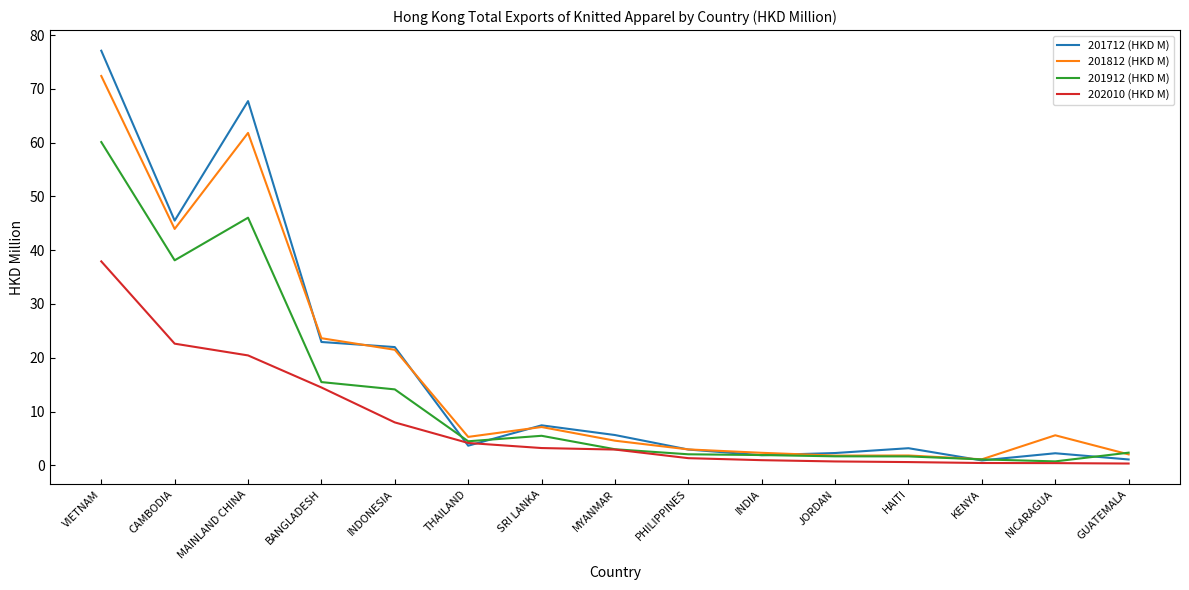

The value of 201812 (HKD M) at CAMBODIA is 26.1. True or false?

False